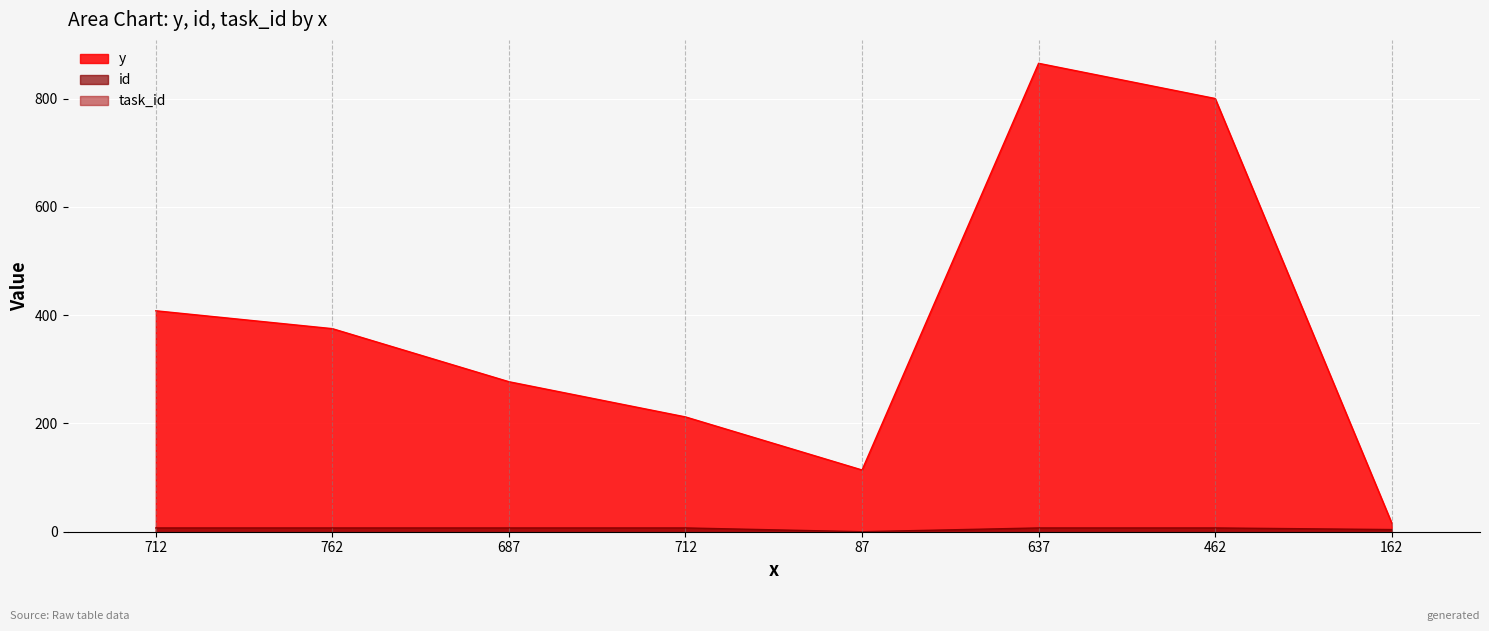

Which category has the lowest value in the id series?

87